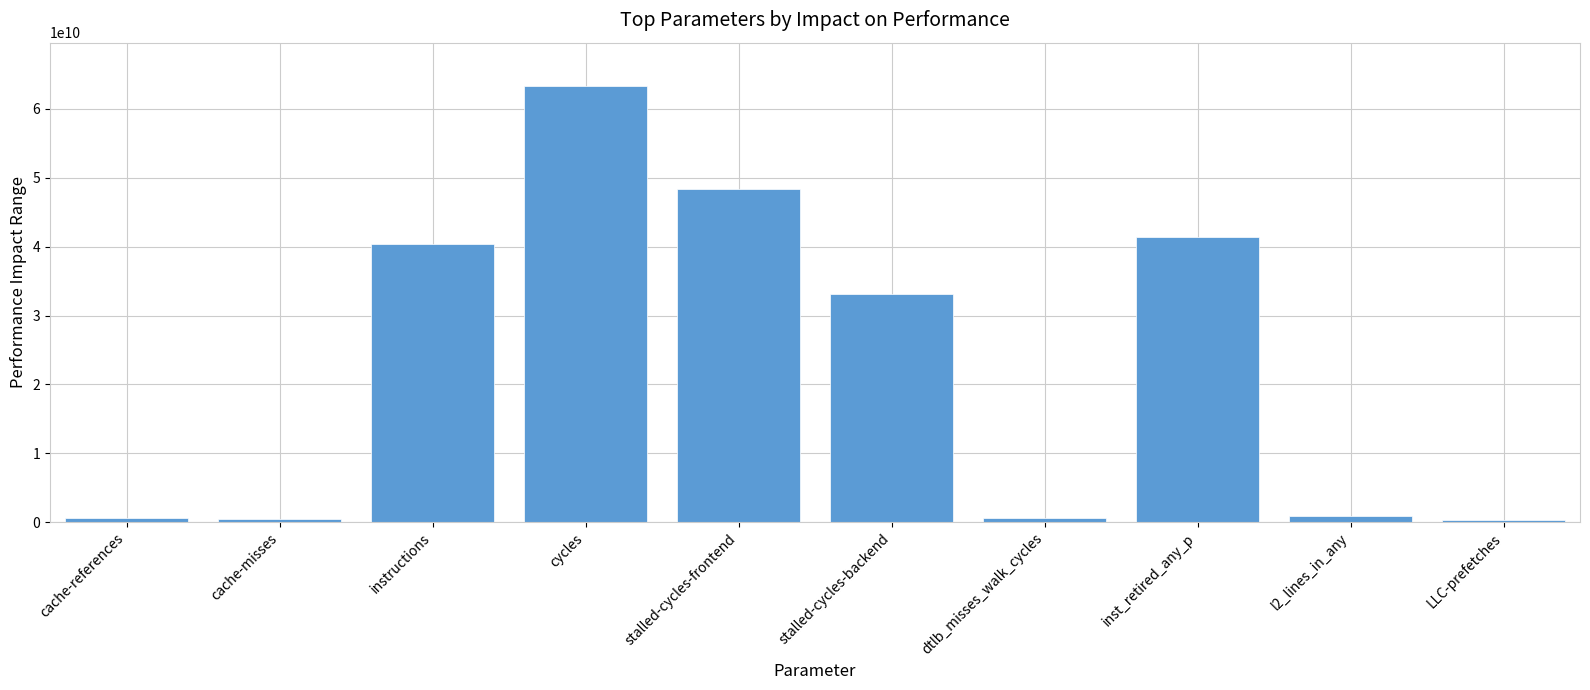

Are the bars horizontal?

No